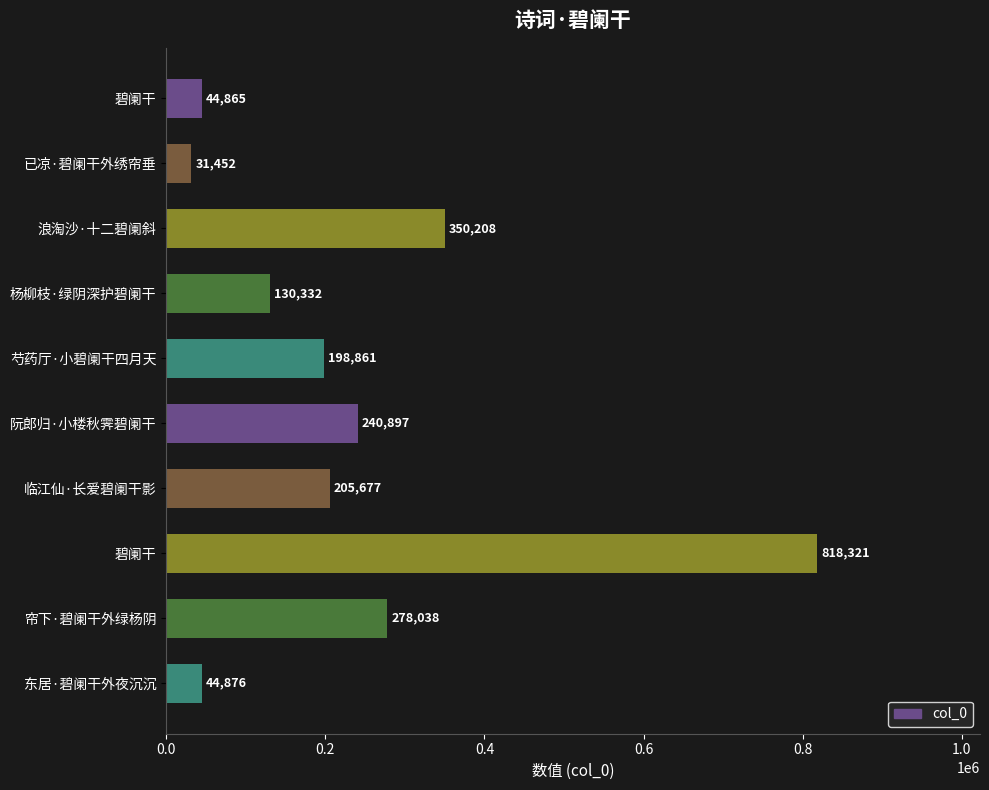

How many bars are there in total?

10